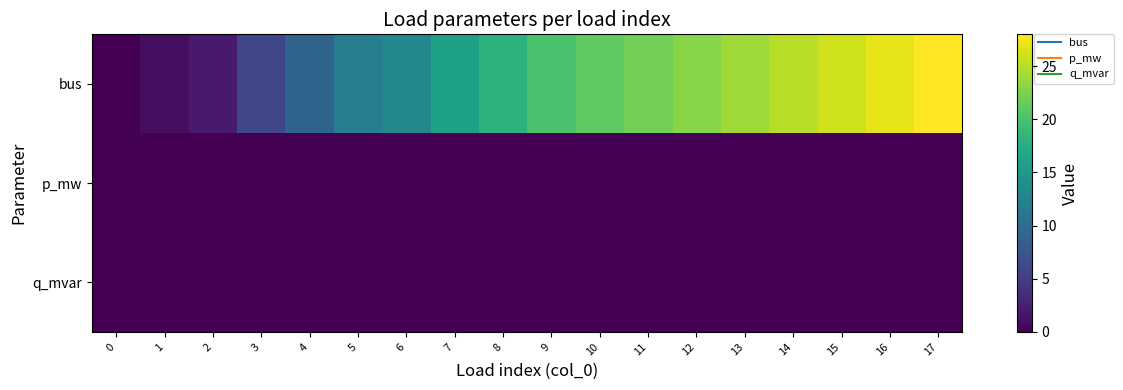

Reading right to left, list all the values displayed in this chart.

bus: 17=28.0	16=27.0	15=26.0	14=25.0	13=24.0	12=23.0	11=22.0	10=21.0	9=20.0	8=18.0	7=16.0	6=13.0	5=12.0	4=9.0	3=6.0	2=2.0	1=1.0	0=0.0
p_mw: 17=0.0	16=0.0	15=0.0	14=0.0	13=0.0	12=0.1	11=0.0	10=0.1	9=0.0	8=0.1	7=0.1	6=0.0	5=0.0	4=0.0	3=0.0	2=0.0	1=0.0	0=0.0
q_mvar: 17=0.0	16=0.0	15=0.0	14=0.0	13=0.0	12=0.0	11=0.0	10=0.0	9=0.0	8=0.0	7=0.0	6=0.0	5=0.0	4=0.0	3=0.0	2=0.0	1=0.0	0=0.0